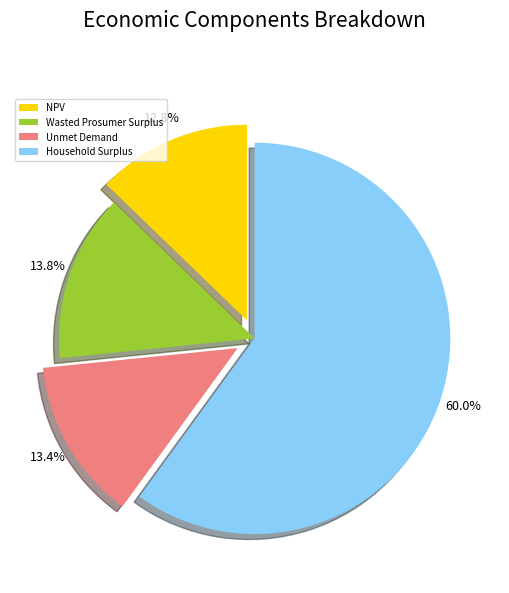

Approximately how many times larger is the value at Household Surplus compared to Wasted Prosumer Surplus?

4.3